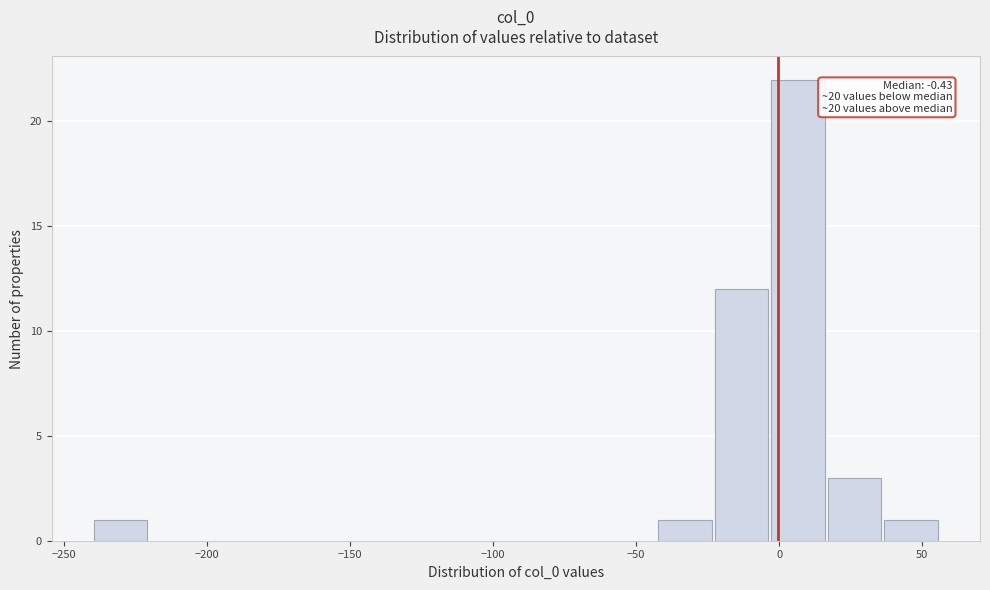

Around what value on the x-axis is the tallest bar? Give the approximate position of its centre, as read against the axis.

5